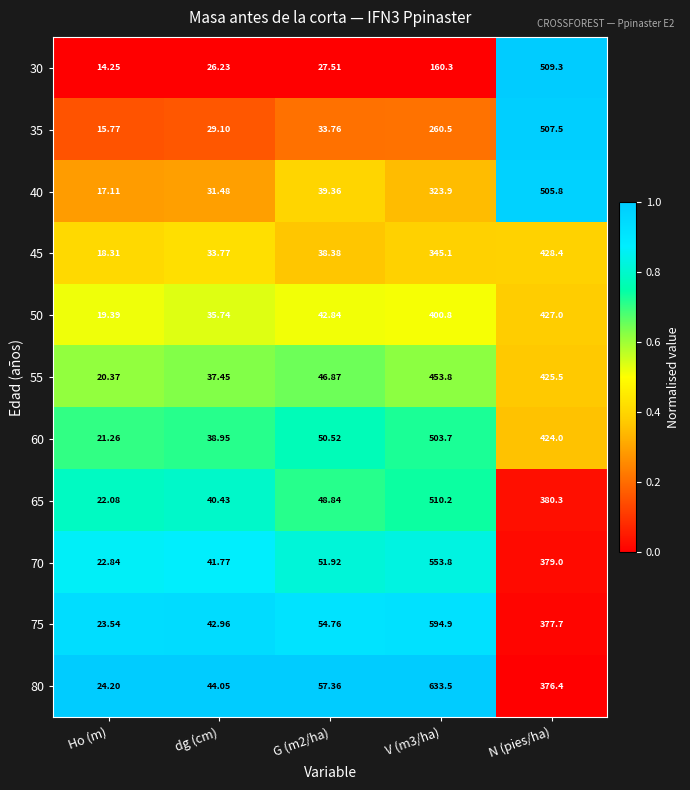

At which category is the sum across all series the highest?

N (pies/ha)